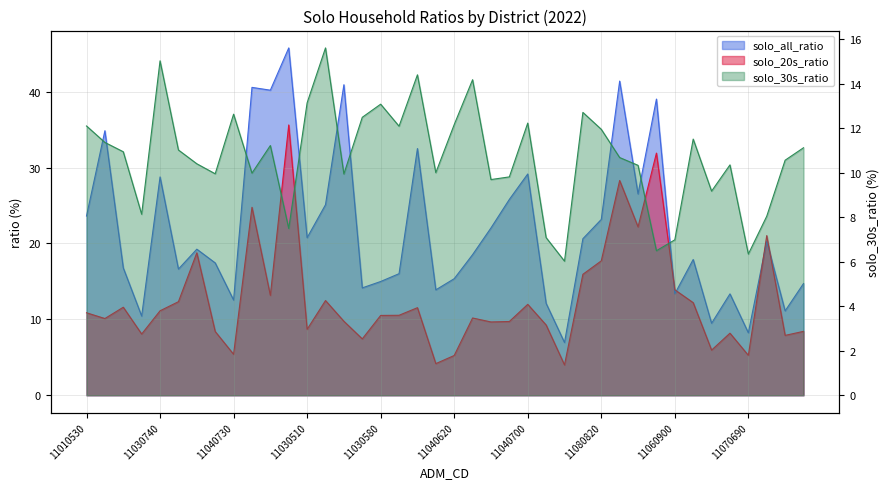

How many values in the solo_30s_ratio series exceed 10?

26